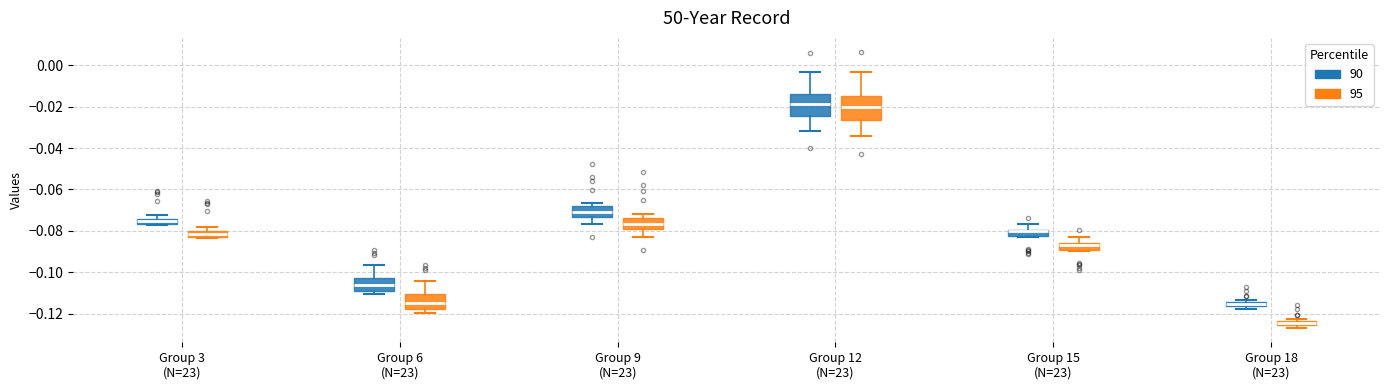

Which box's median line is the lowest?

Group 18 (N=23) (95)